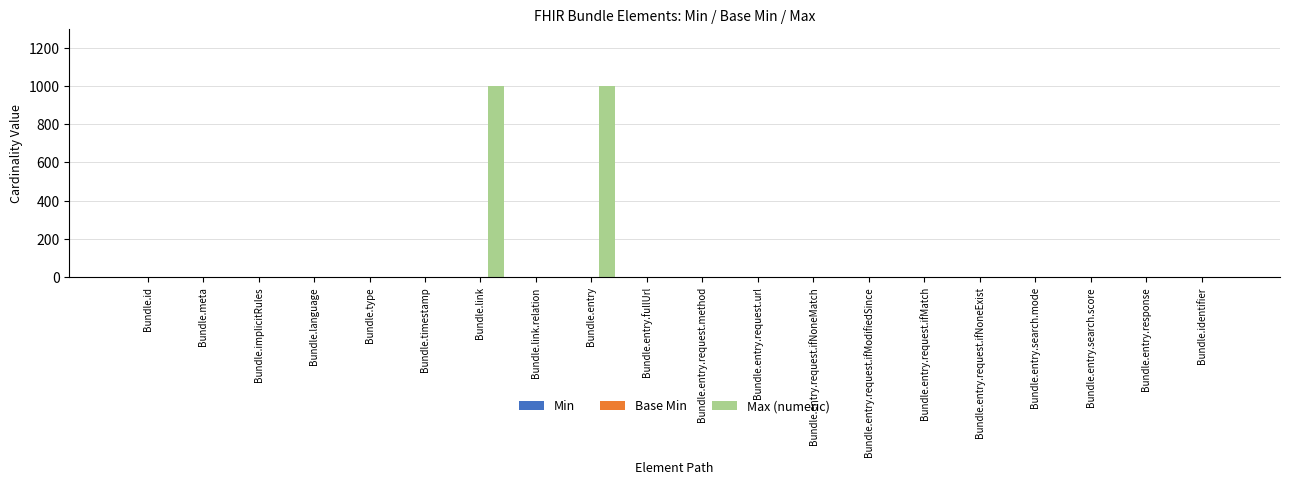

What is the greatest value displayed?

999